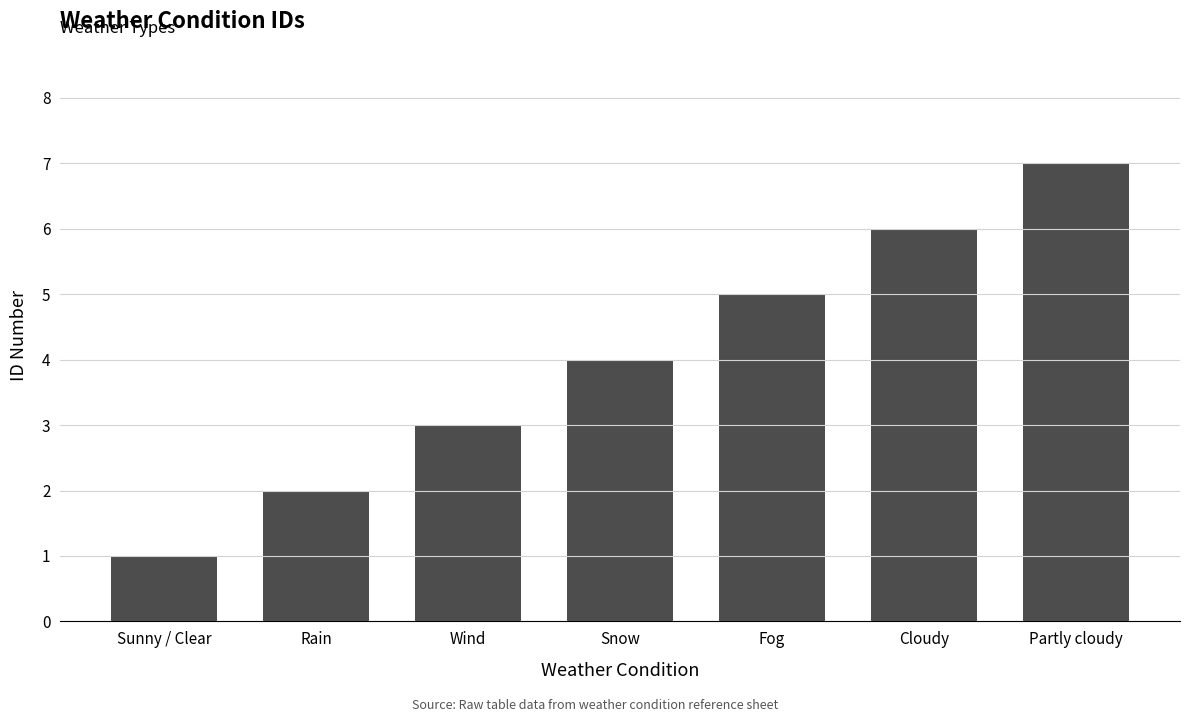

What is the difference between the second highest and second lowest values?

4